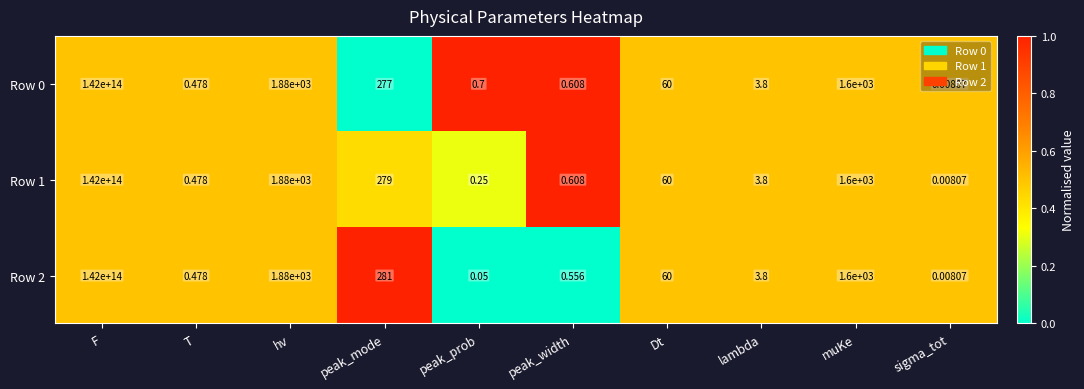

Where does the Row 1 series first go above 60?

F